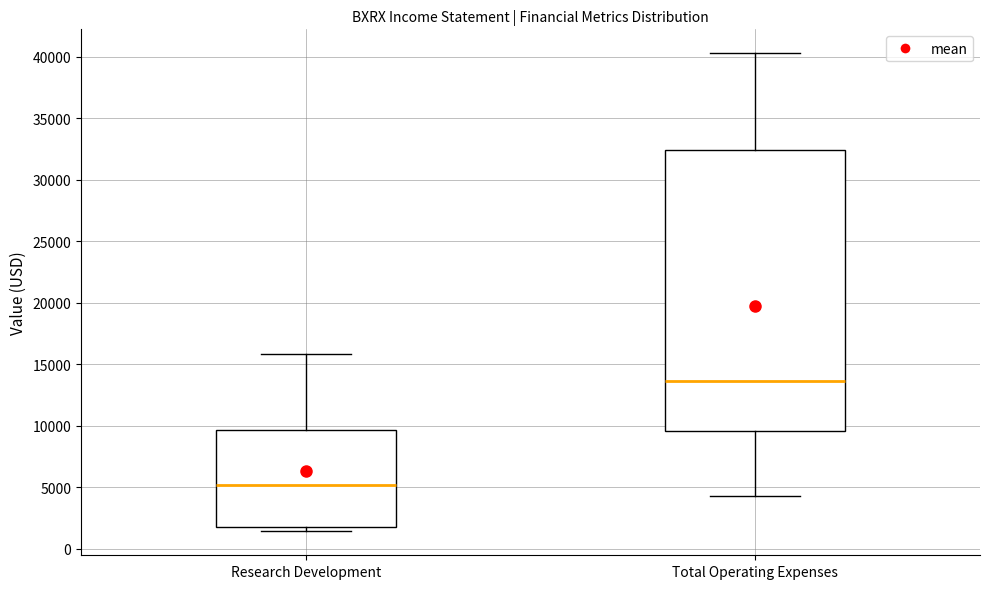

Comparing the boxes themselves (not the whiskers), which one is the tallest?

Total Operating Expenses